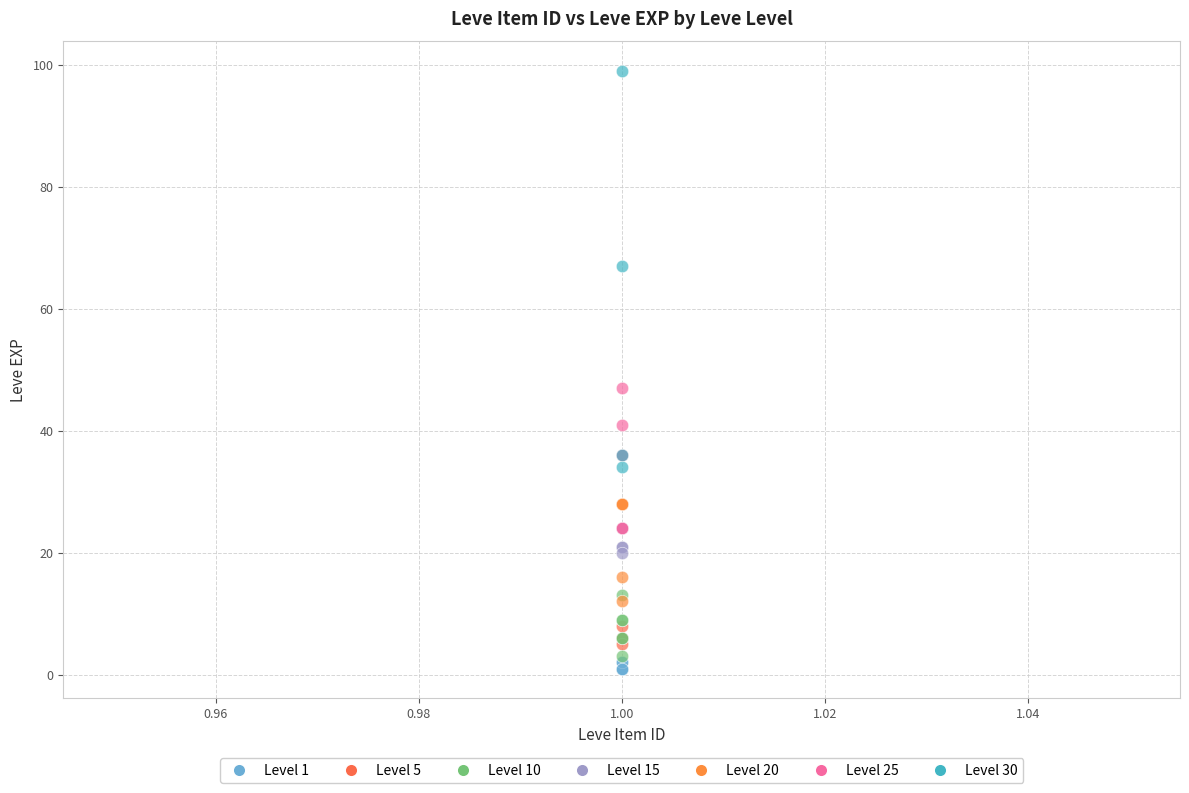

Which series contains the highest Y value?

Level 30